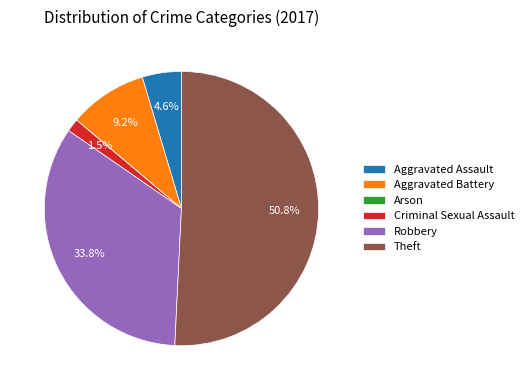

The Theft slice represents 58% of the pie. True or false?

False